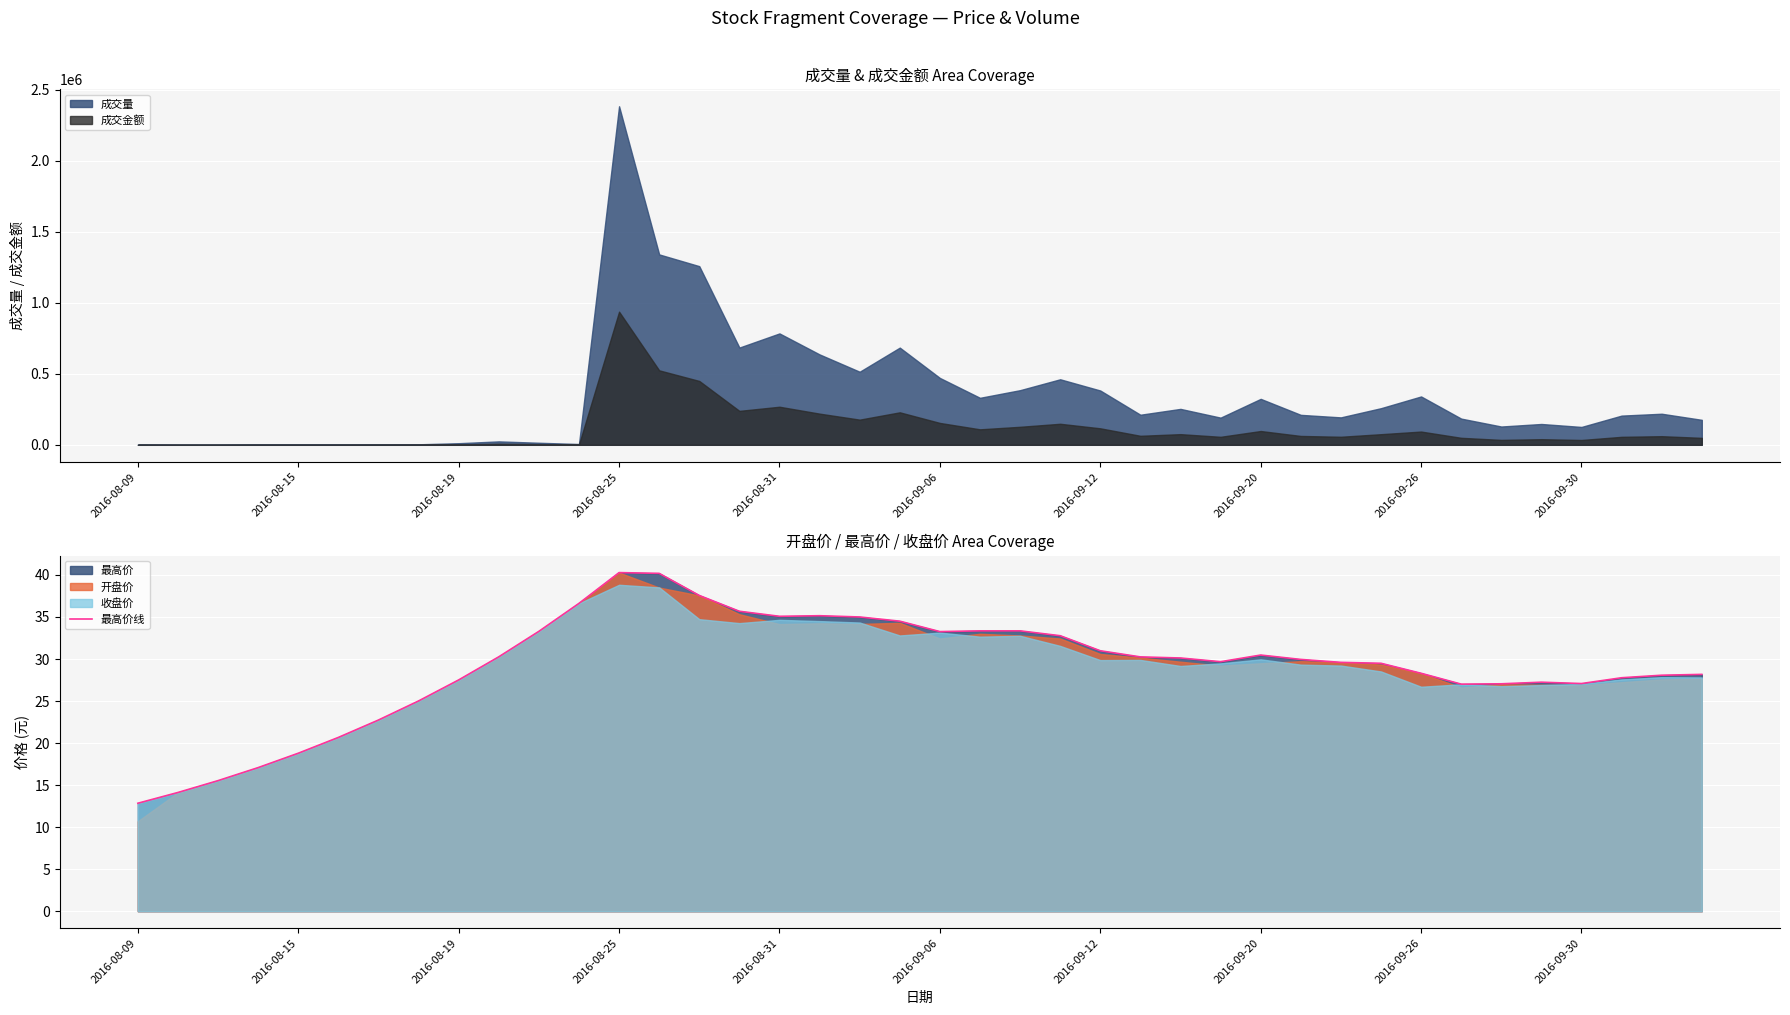

At which label does 最高价线 reach its minimum?

2016-08-09